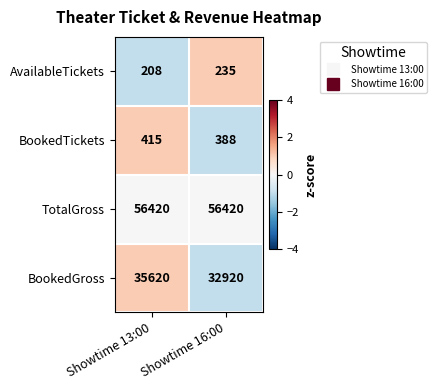

Reading right to left, list all the values displayed in this chart.

AvailableTickets: 235	208
BookedTickets: 388	415
TotalGross: 56420	56420
BookedGross: 32920	35620